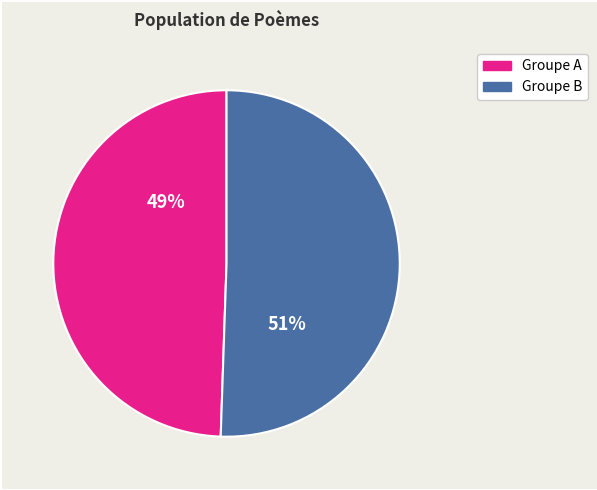

Does any single category account for the majority?

Yes